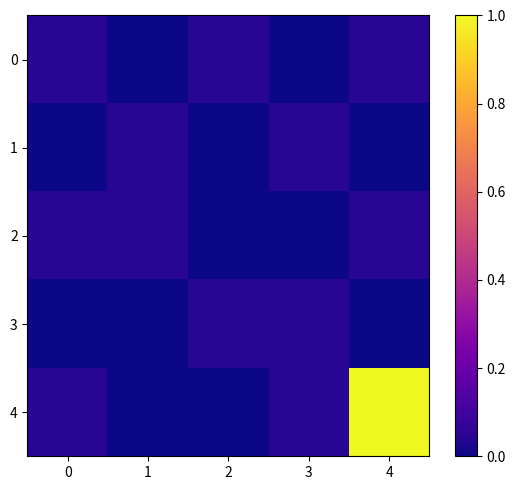

At which category does the chart reach its minimum across all series?

1